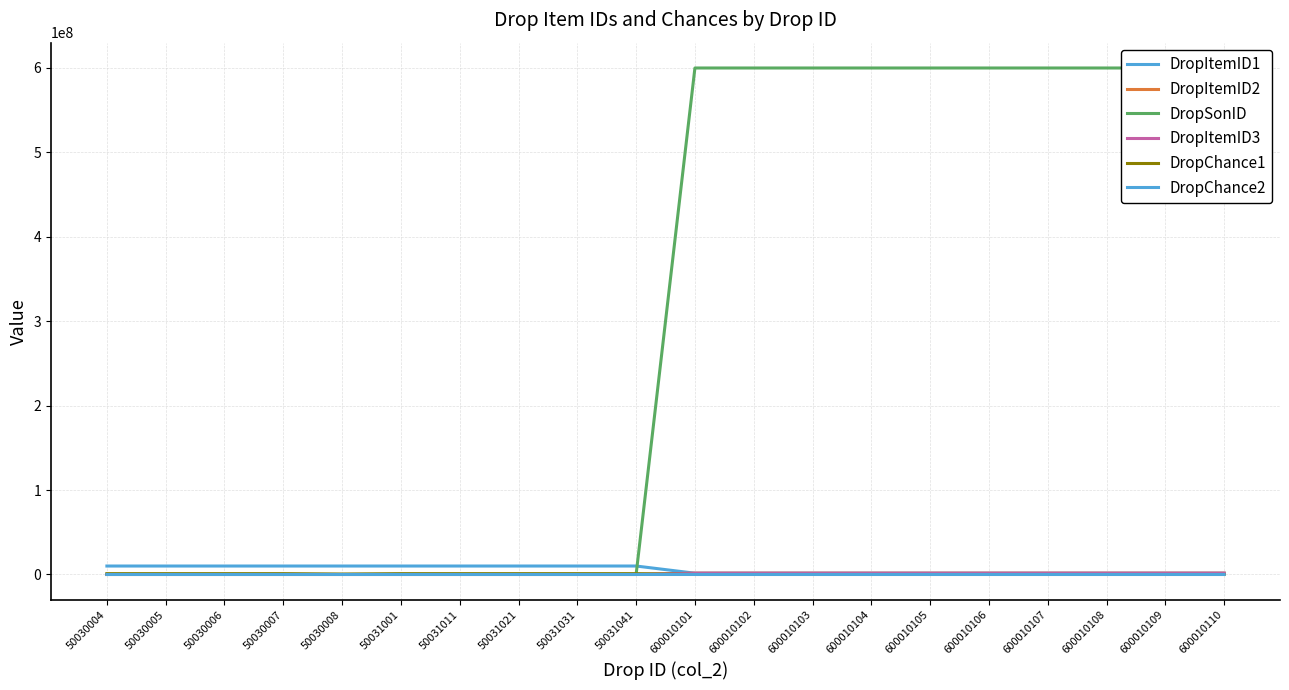

Where is DropSonID nearest to the value 300005055?

600010101